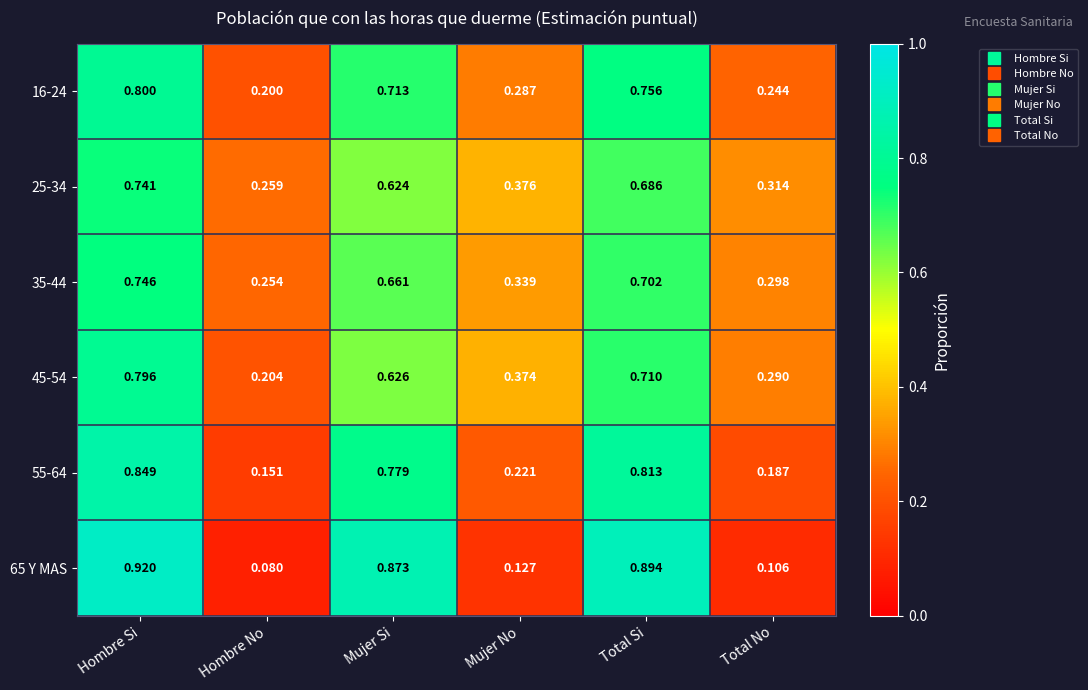

Which category has the highest value in the 55-64 series?

Hombre Si